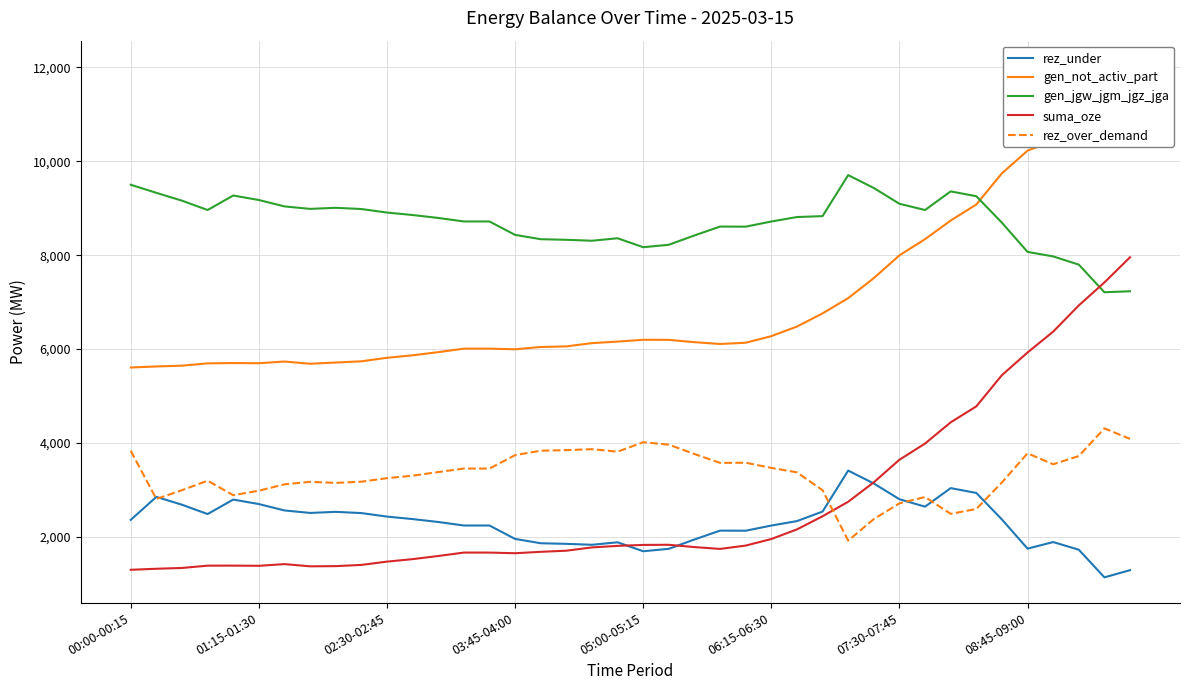

True or false: gen_jgw_jgm_jgz_jga and suma_oze intersect in this chart.

True